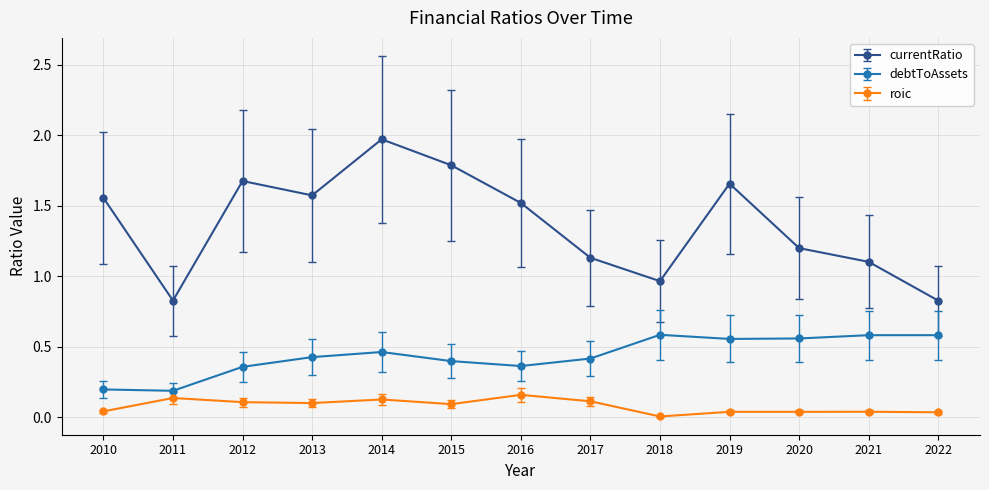

True or false: debtToAssets and currentRatio intersect in this chart.

False